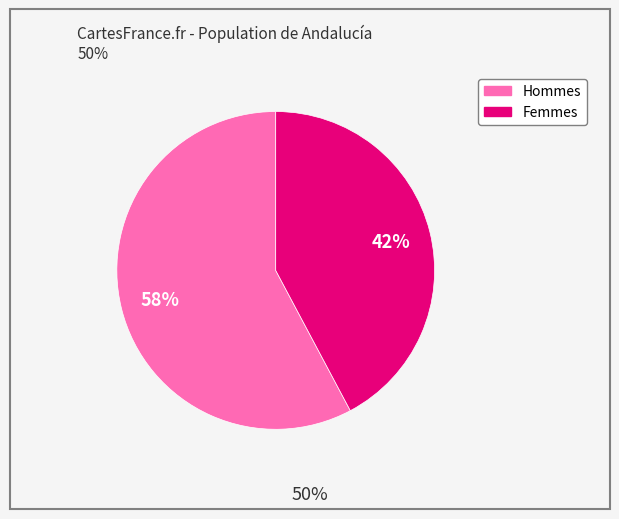

Is there any slice that represents more than half of the pie?

Yes